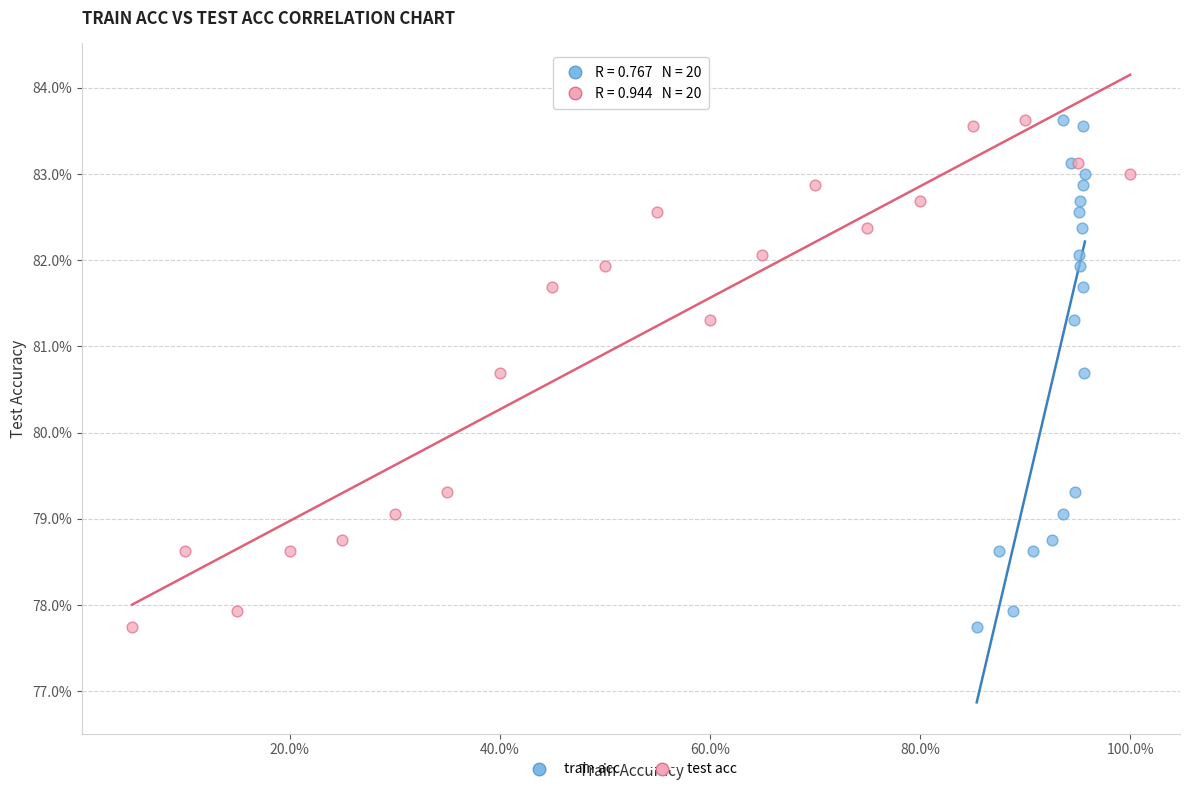

What are all the series names shown in the legend?

train acc, test acc